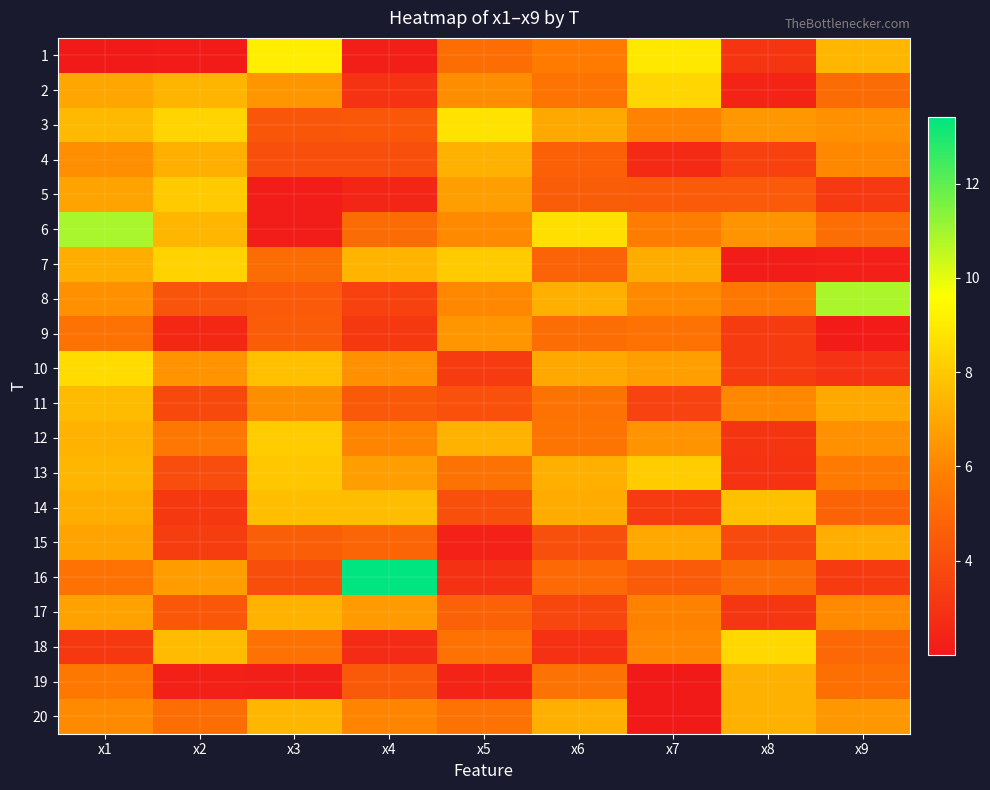

Reading left to right, list all the values displayed in this chart.

1: x1=2.1	x2=2.1	x3=9.1	x4=2.2	x5=5.1	x6=5.7	x7=8.9	x8=3.0	x9=7.4
2: x1=7.0	x2=7.4	x3=6.5	x4=3.0	x5=6.2	x6=5.4	x7=8.4	x8=2.4	x9=5.1
3: x1=7.6	x2=8.4	x3=4.3	x4=4.3	x5=8.8	x6=7.0	x7=5.9	x8=6.5	x9=6.3
4: x1=6.2	x2=7.3	x3=4.0	x4=4.0	x5=7.3	x6=4.6	x7=2.6	x8=3.5	x9=6.1
5: x1=6.9	x2=8.1	x3=2.2	x4=2.5	x5=6.7	x6=4.6	x7=4.5	x8=4.4	x9=3.2
6: x1=10.9	x2=7.5	x3=2.2	x4=5.1	x5=6.1	x6=8.7	x7=5.7	x8=6.4	x9=5.2
7: x1=7.2	x2=8.3	x3=5.1	x4=7.4	x5=8.0	x6=4.8	x7=7.2	x8=2.2	x9=2.3
8: x1=6.3	x2=4.3	x3=4.4	x4=3.5	x5=6.1	x6=7.3	x7=6.1	x8=5.5	x9=10.9
9: x1=5.3	x2=2.6	x3=4.5	x4=3.2	x5=6.5	x6=5.2	x7=5.3	x8=3.3	x9=2.1
10: x1=8.5	x2=6.4	x3=7.7	x4=6.3	x5=3.3	x6=7.0	x7=6.7	x8=3.3	x9=2.9
11: x1=7.6	x2=3.8	x3=6.2	x4=4.4	x5=4.1	x6=5.4	x7=3.6	x8=6.1	x9=7.0
12: x1=7.4	x2=5.5	x3=8.1	x4=5.9	x5=7.3	x6=5.4	x7=6.4	x8=3.0	x9=6.3
13: x1=7.4	x2=4.0	x3=8.0	x4=6.7	x5=5.4	x6=7.2	x7=8.1	x8=3.0	x9=5.6
14: x1=7.2	x2=3.2	x3=7.7	x4=7.6	x5=4.0	x6=7.1	x7=3.3	x8=7.7	x9=4.8
15: x1=6.9	x2=3.4	x3=4.6	x4=4.9	x5=2.3	x6=4.0	x7=7.1	x8=3.9	x9=7.2
16: x1=5.3	x2=6.7	x3=4.0	x4=13.4	x5=2.9	x6=5.0	x7=4.5	x8=5.1	x9=3.3
17: x1=6.8	x2=4.4	x3=7.4	x4=6.6	x5=4.7	x6=3.7	x7=5.9	x8=3.1	x9=6.1
18: x1=3.2	x2=7.6	x3=5.3	x4=2.7	x5=5.3	x6=2.9	x7=6.0	x8=8.5	x9=5.0
19: x1=5.6	x2=2.3	x3=2.2	x4=4.4	x5=2.4	x6=5.4	x7=2.0	x8=7.3	x9=5.2
20: x1=6.1	x2=5.2	x3=7.5	x4=6.0	x5=5.4	x6=7.2	x7=2.0	x8=7.3	x9=6.5